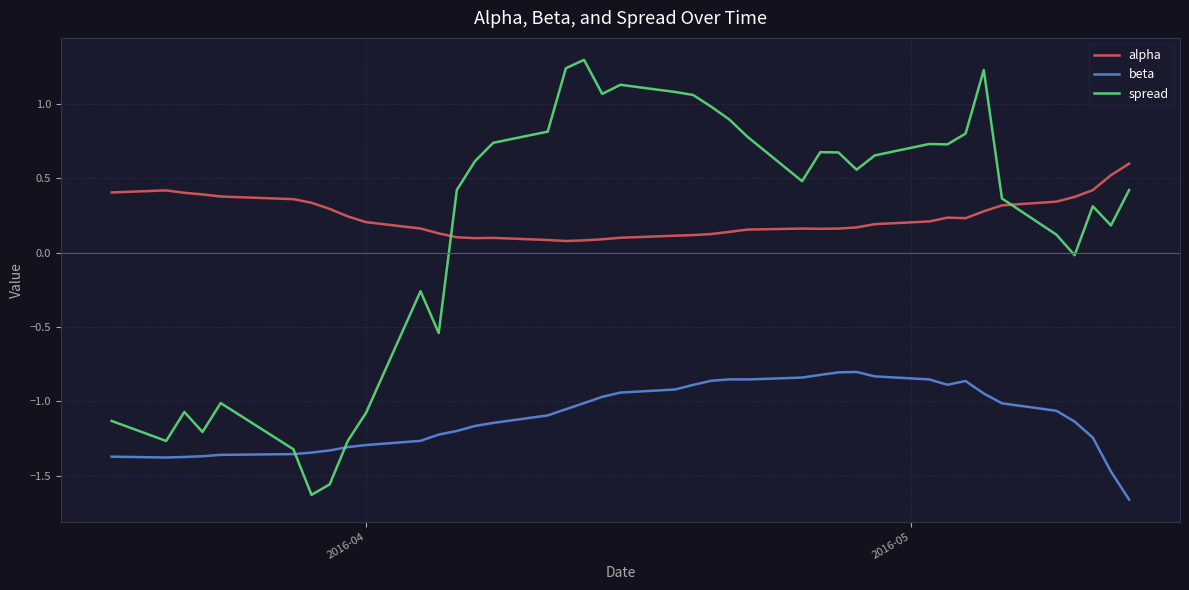

What is the greatest value displayed?

1.3